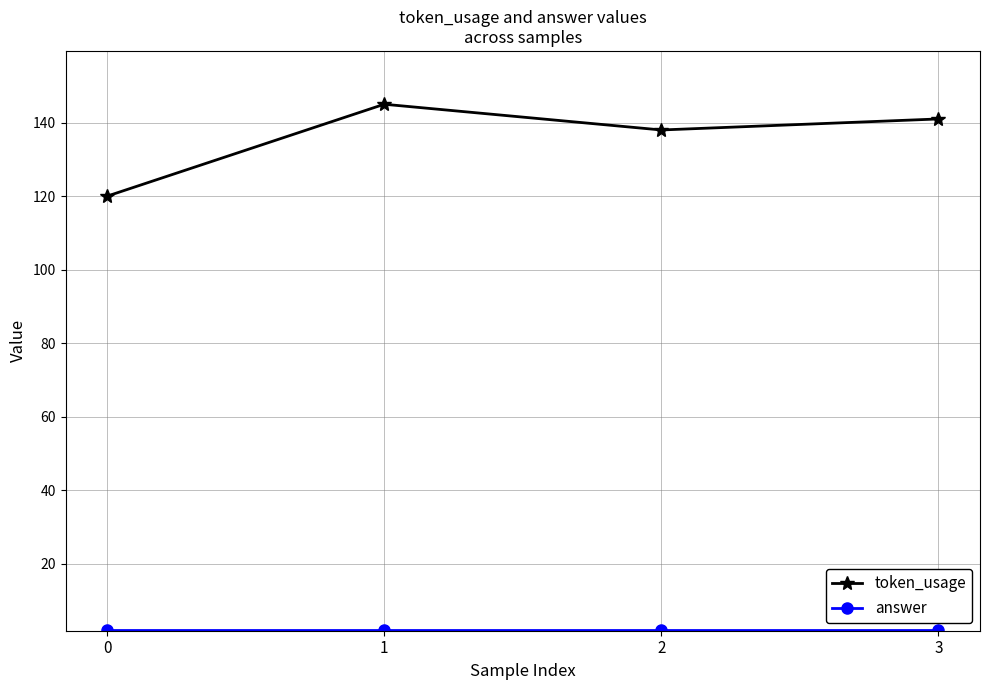

At how many categories does at least one series exceed 102?

4